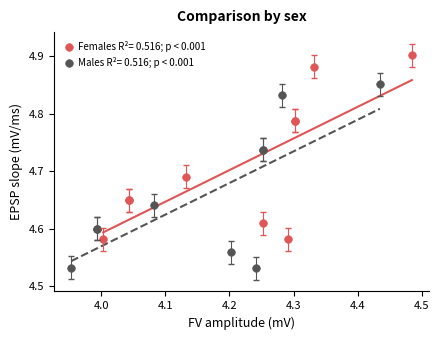

Which series contains the highest Y value?

Females R²= 0.516; p < 0.001